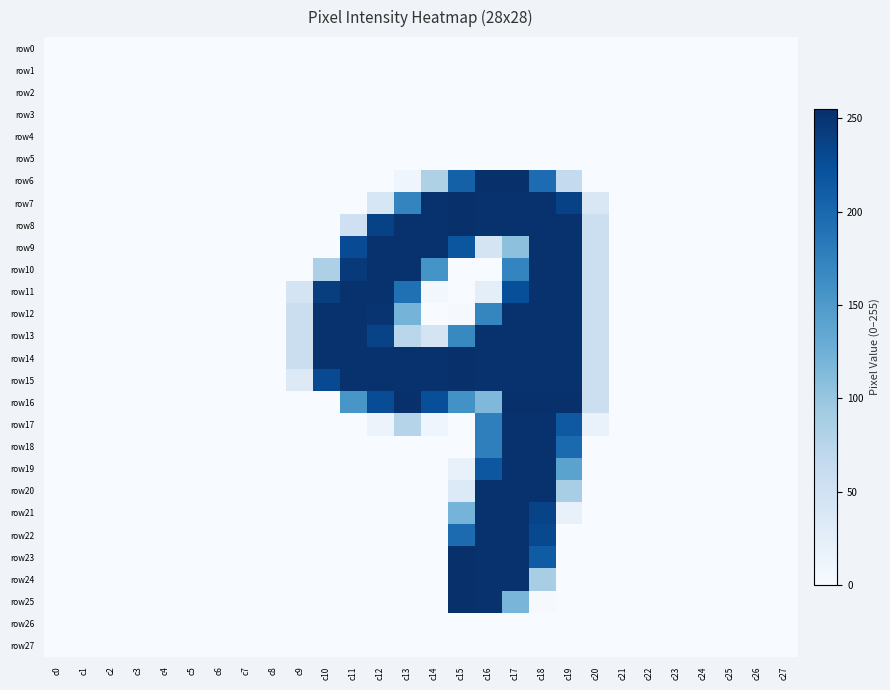

Reading left to right, what are all the values shown in this chart?

row0: c0=0	c1=0	c2=0	c3=0	c4=0	c5=0	c6=0	c7=0	c8=0	c9=0	c10=0	c11=0	c12=0	c13=0	c14=0	c15=0	c16=0	c17=0	c18=0	c19=0	c20=0	c21=0	c22=0	c23=0	c24=0	c25=0	c26=0	c27=0
row1: c0=0	c1=0	c2=0	c3=0	c4=0	c5=0	c6=0	c7=0	c8=0	c9=0	c10=0	c11=0	c12=0	c13=0	c14=0	c15=0	c16=0	c17=0	c18=0	c19=0	c20=0	c21=0	c22=0	c23=0	c24=0	c25=0	c26=0	c27=0
row2: c0=0	c1=0	c2=0	c3=0	c4=0	c5=0	c6=0	c7=0	c8=0	c9=0	c10=0	c11=0	c12=0	c13=0	c14=0	c15=0	c16=0	c17=0	c18=0	c19=0	c20=0	c21=0	c22=0	c23=0	c24=0	c25=0	c26=0	c27=0
row3: c0=0	c1=0	c2=0	c3=0	c4=0	c5=0	c6=0	c7=0	c8=0	c9=0	c10=0	c11=0	c12=0	c13=0	c14=0	c15=0	c16=0	c17=0	c18=0	c19=0	c20=0	c21=0	c22=0	c23=0	c24=0	c25=0	c26=0	c27=0
row4: c0=0	c1=0	c2=0	c3=0	c4=0	c5=0	c6=0	c7=0	c8=0	c9=0	c10=0	c11=0	c12=0	c13=0	c14=0	c15=0	c16=0	c17=0	c18=0	c19=0	c20=0	c21=0	c22=0	c23=0	c24=0	c25=0	c26=0	c27=0
row5: c0=0	c1=0	c2=0	c3=0	c4=0	c5=0	c6=0	c7=0	c8=0	c9=0	c10=0	c11=0	c12=0	c13=0	c14=0	c15=0	c16=0	c17=0	c18=0	c19=0	c20=0	c21=0	c22=0	c23=0	c24=0	c25=0	c26=0	c27=0
row6: c0=0	c1=0	c2=0	c3=0	c4=0	c5=0	c6=0	c7=0	c8=0	c9=0	c10=0	c11=0	c12=0	c13=11	c14=82	c15=207	c16=254	c17=254	c18=196	c19=65	c20=0	c21=0	c22=0	c23=0	c24=0	c25=0	c26=0	c27=0
row7: c0=0	c1=0	c2=0	c3=0	c4=0	c5=0	c6=0	c7=0	c8=0	c9=0	c10=0	c11=0	c12=41	c13=172	c14=253	c15=254	c16=253	c17=253	c18=253	c19=237	c20=38	c21=0	c22=0	c23=0	c24=0	c25=0	c26=0	c27=0
row8: c0=0	c1=0	c2=0	c3=0	c4=0	c5=0	c6=0	c7=0	c8=0	c9=0	c10=0	c11=53	c12=237	c13=253	c14=253	c15=254	c16=253	c17=253	c18=253	c19=253	c20=55	c21=0	c22=0	c23=0	c24=0	c25=0	c26=0	c27=0
row9: c0=0	c1=0	c2=0	c3=0	c4=0	c5=0	c6=0	c7=0	c8=0	c9=0	c10=0	c11=228	c12=253	c13=253	c14=253	c15=218	c16=44	c17=106	c18=253	c19=253	c20=55	c21=0	c22=0	c23=0	c24=0	c25=0	c26=0	c27=0
row10: c0=0	c1=0	c2=0	c3=0	c4=0	c5=0	c6=0	c7=0	c8=0	c9=0	c10=83	c11=246	c12=253	c13=253	c14=157	c15=0	c16=0	c17=172	c18=253	c19=253	c20=55	c21=0	c22=0	c23=0	c24=0	c25=0	c26=0	c27=0
row11: c0=0	c1=0	c2=0	c3=0	c4=0	c5=0	c6=0	c7=0	c8=0	c9=44	c10=242	c11=253	c12=253	c13=192	c14=7	c15=0	c16=24	c17=225	c18=253	c19=253	c20=55	c21=0	c22=0	c23=0	c24=0	c25=0	c26=0	c27=0
row12: c0=0	c1=0	c2=0	c3=0	c4=0	c5=0	c6=0	c7=0	c8=0	c9=56	c10=253	c11=253	c12=251	c13=121	c14=0	c15=2	c16=171	c17=253	c18=253	c19=253	c20=55	c21=0	c22=0	c23=0	c24=0	c25=0	c26=0	c27=0
row13: c0=0	c1=0	c2=0	c3=0	c4=0	c5=0	c6=0	c7=0	c8=0	c9=56	c10=253	c11=253	c12=236	c13=73	c14=45	c15=168	c16=253	c17=253	c18=253	c19=253	c20=55	c21=0	c22=0	c23=0	c24=0	c25=0	c26=0	c27=0
row14: c0=0	c1=0	c2=0	c3=0	c4=0	c5=0	c6=0	c7=0	c8=0	c9=56	c10=253	c11=253	c12=253	c13=253	c14=253	c15=254	c16=253	c17=253	c18=253	c19=253	c20=55	c21=0	c22=0	c23=0	c24=0	c25=0	c26=0	c27=0
row15: c0=0	c1=0	c2=0	c3=0	c4=0	c5=0	c6=0	c7=0	c8=0	c9=32	c10=230	c11=253	c12=253	c13=253	c14=253	c15=254	c16=253	c17=253	c18=253	c19=253	c20=55	c21=0	c22=0	c23=0	c24=0	c25=0	c26=0	c27=0
row16: c0=0	c1=0	c2=0	c3=0	c4=0	c5=0	c6=0	c7=0	c8=0	c9=0	c10=0	c11=154	c12=227	c13=254	c14=225	c15=159	c16=115	c17=254	c18=254	c19=254	c20=55	c21=0	c22=0	c23=0	c24=0	c25=0	c26=0	c27=0
row17: c0=0	c1=0	c2=0	c3=0	c4=0	c5=0	c6=0	c7=0	c8=0	c9=0	c10=0	c11=0	c12=14	c13=77	c14=10	c15=0	c16=177	c17=253	c18=253	c19=215	c20=17	c21=0	c22=0	c23=0	c24=0	c25=0	c26=0	c27=0
row18: c0=0	c1=0	c2=0	c3=0	c4=0	c5=0	c6=0	c7=0	c8=0	c9=0	c10=0	c11=0	c12=0	c13=0	c14=0	c15=0	c16=177	c17=253	c18=253	c19=198	c20=0	c21=0	c22=0	c23=0	c24=0	c25=0	c26=0	c27=0
row19: c0=0	c1=0	c2=0	c3=0	c4=0	c5=0	c6=0	c7=0	c8=0	c9=0	c10=0	c11=0	c12=0	c13=0	c14=0	c15=18	c16=217	c17=253	c18=253	c19=140	c20=0	c21=0	c22=0	c23=0	c24=0	c25=0	c26=0	c27=0
row20: c0=0	c1=0	c2=0	c3=0	c4=0	c5=0	c6=0	c7=0	c8=0	c9=0	c10=0	c11=0	c12=0	c13=0	c14=0	c15=34	c16=253	c17=253	c18=253	c19=88	c20=0	c21=0	c22=0	c23=0	c24=0	c25=0	c26=0	c27=0
row21: c0=0	c1=0	c2=0	c3=0	c4=0	c5=0	c6=0	c7=0	c8=0	c9=0	c10=0	c11=0	c12=0	c13=0	c14=0	c15=121	c16=253	c17=253	c18=236	c19=19	c20=0	c21=0	c22=0	c23=0	c24=0	c25=0	c26=0	c27=0
row22: c0=0	c1=0	c2=0	c3=0	c4=0	c5=0	c6=0	c7=0	c8=0	c9=0	c10=0	c11=0	c12=0	c13=0	c14=0	c15=197	c16=253	c17=253	c18=231	c19=0	c20=0	c21=0	c22=0	c23=0	c24=0	c25=0	c26=0	c27=0
row23: c0=0	c1=0	c2=0	c3=0	c4=0	c5=0	c6=0	c7=0	c8=0	c9=0	c10=0	c11=0	c12=0	c13=0	c14=0	c15=255	c16=253	c17=253	c18=212	c19=0	c20=0	c21=0	c22=0	c23=0	c24=0	c25=0	c26=0	c27=0
row24: c0=0	c1=0	c2=0	c3=0	c4=0	c5=0	c6=0	c7=0	c8=0	c9=0	c10=0	c11=0	c12=0	c13=0	c14=0	c15=254	c16=253	c17=253	c18=87	c19=0	c20=0	c21=0	c22=0	c23=0	c24=0	c25=0	c26=0	c27=0
row25: c0=0	c1=0	c2=0	c3=0	c4=0	c5=0	c6=0	c7=0	c8=0	c9=0	c10=0	c11=0	c12=0	c13=0	c14=0	c15=254	c16=253	c17=119	c18=2	c19=0	c20=0	c21=0	c22=0	c23=0	c24=0	c25=0	c26=0	c27=0
row26: c0=0	c1=0	c2=0	c3=0	c4=0	c5=0	c6=0	c7=0	c8=0	c9=0	c10=0	c11=0	c12=0	c13=0	c14=0	c15=0	c16=0	c17=0	c18=0	c19=0	c20=0	c21=0	c22=0	c23=0	c24=0	c25=0	c26=0	c27=0
row27: c0=0	c1=0	c2=0	c3=0	c4=0	c5=0	c6=0	c7=0	c8=0	c9=0	c10=0	c11=0	c12=0	c13=0	c14=0	c15=0	c16=0	c17=0	c18=0	c19=0	c20=0	c21=0	c22=0	c23=0	c24=0	c25=0	c26=0	c27=0